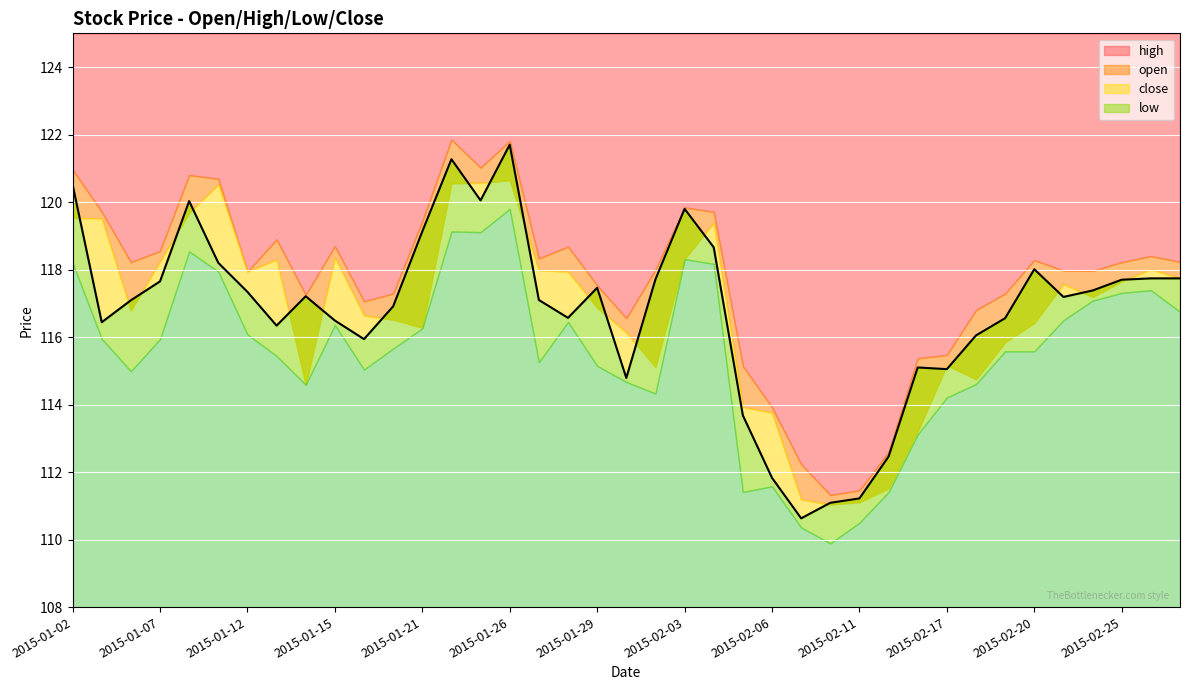

True or false: high and low intersect in this chart.

False